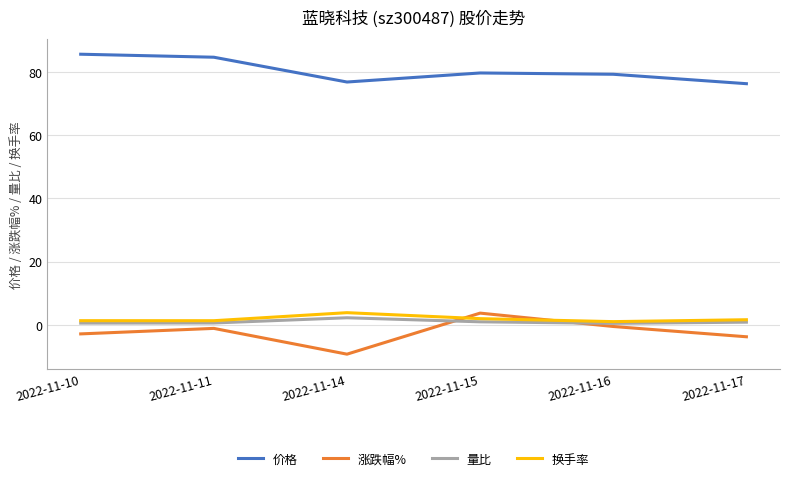

What is the lowest value of the 价格 series?

76.3